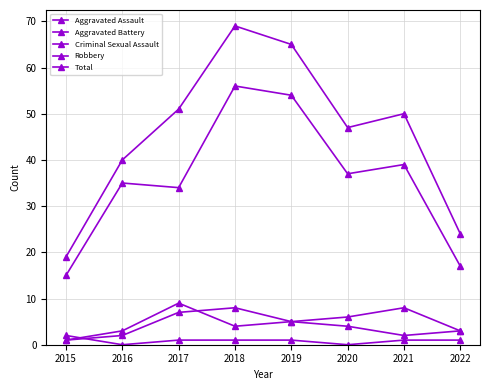

True or false: Robbery has a value of 52 at 2016.

False